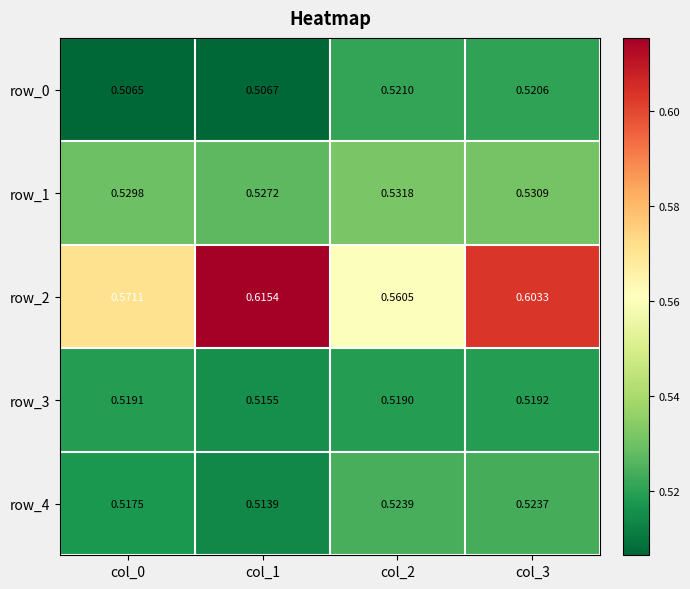

How many row_4 values are between 0 and 1?

4